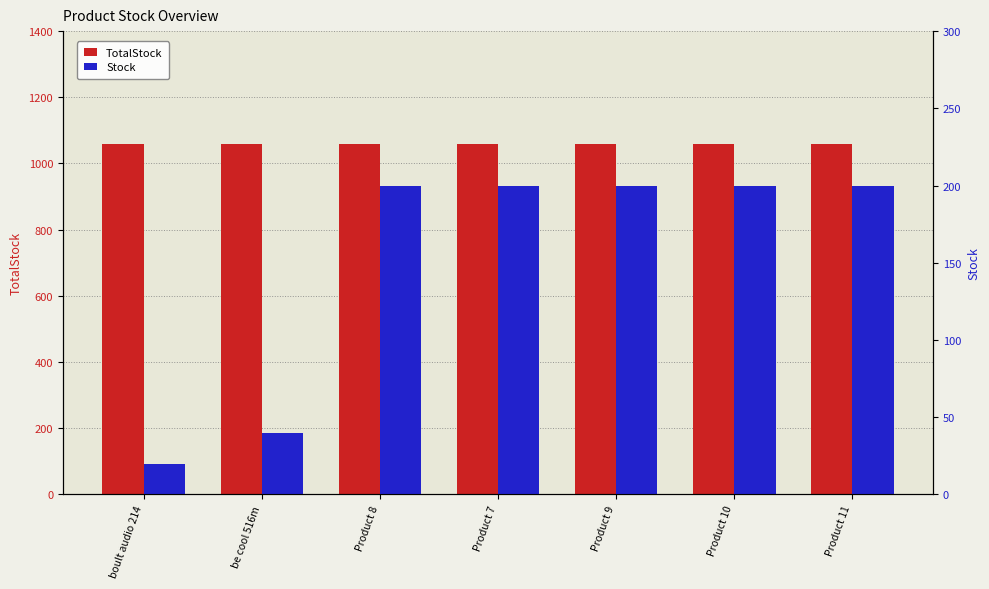

Reading left to right, extract all data points from this chart.

TotalStock: 1060	1060	1060	1060	1060	1060	1060
Stock: 20	40	200	200	200	200	200